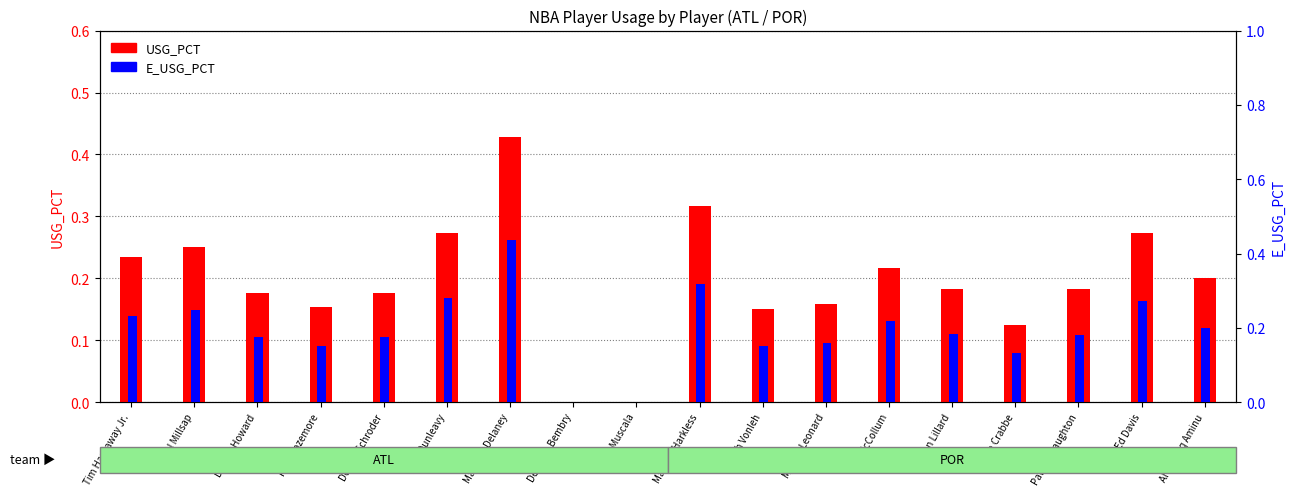

Where is USG_PCT nearest to the value 0?

DeAndre Bembry